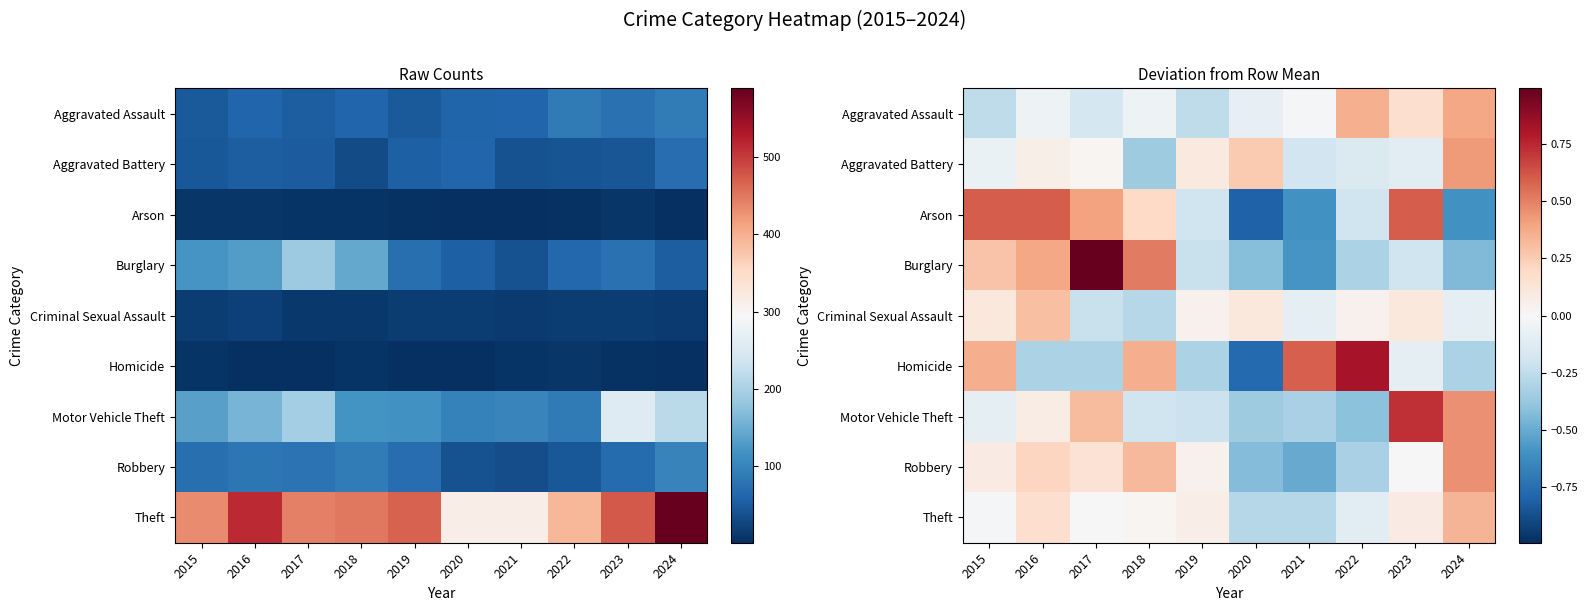

How many values in the Theft series are below 0?

4